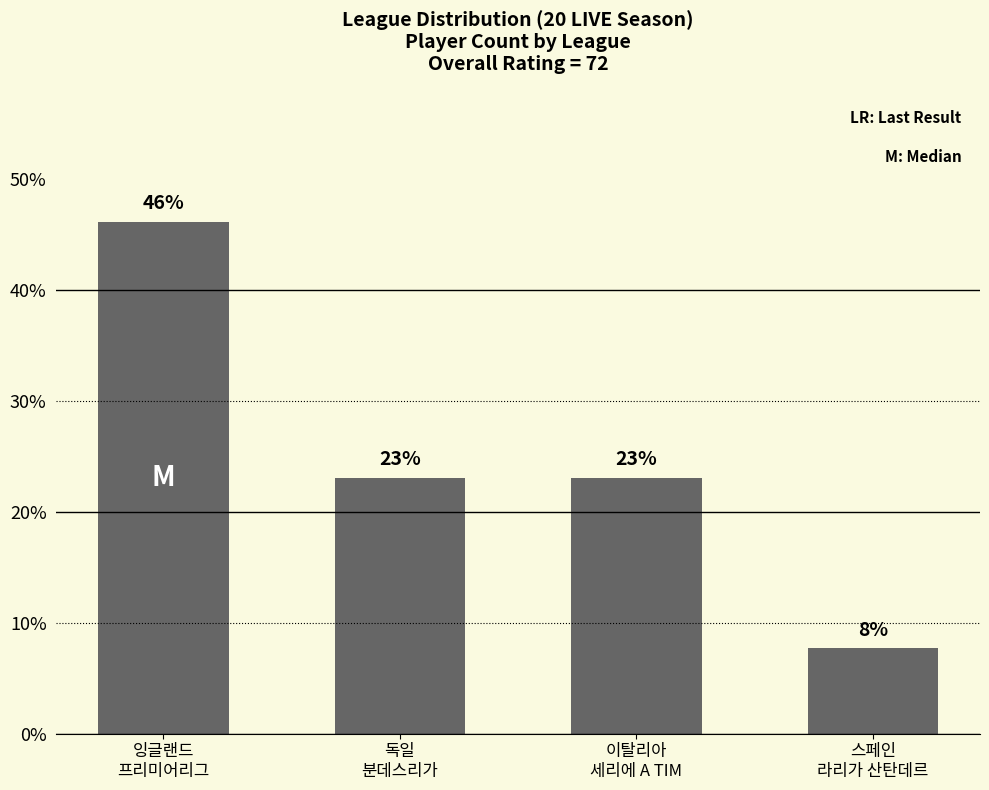

Read the value at 독일
분데스리가.

23.1